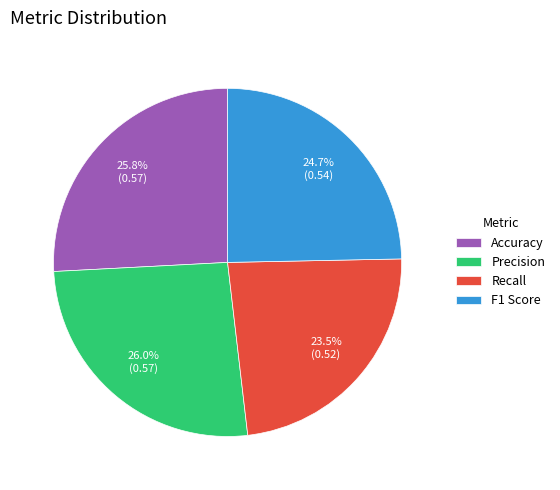

How many slices are in this pie chart?

4